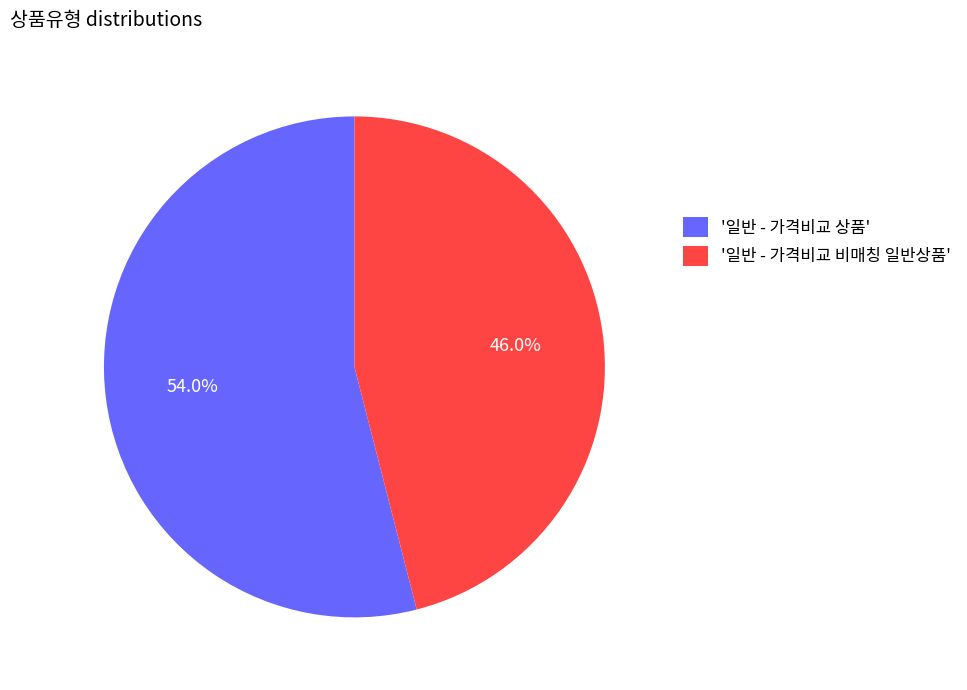

What percentage is NOT represented by '일반 - 가격비교 상품'?

46.0%